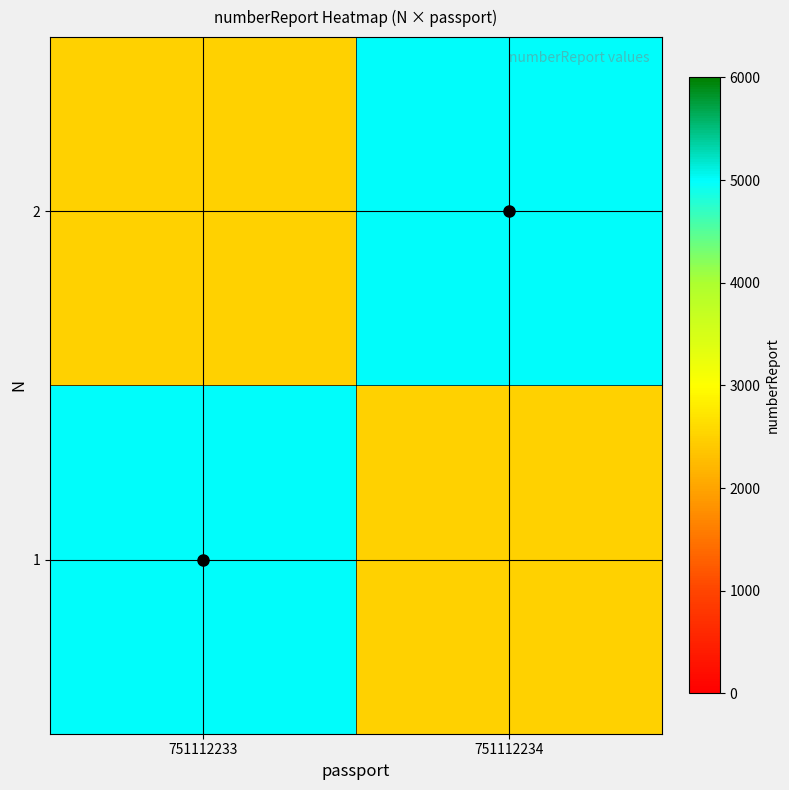

Reading left to right, extract all data points from this chart.

1: 751112233=5000	751112234=2500
2: 751112233=2500	751112234=5000